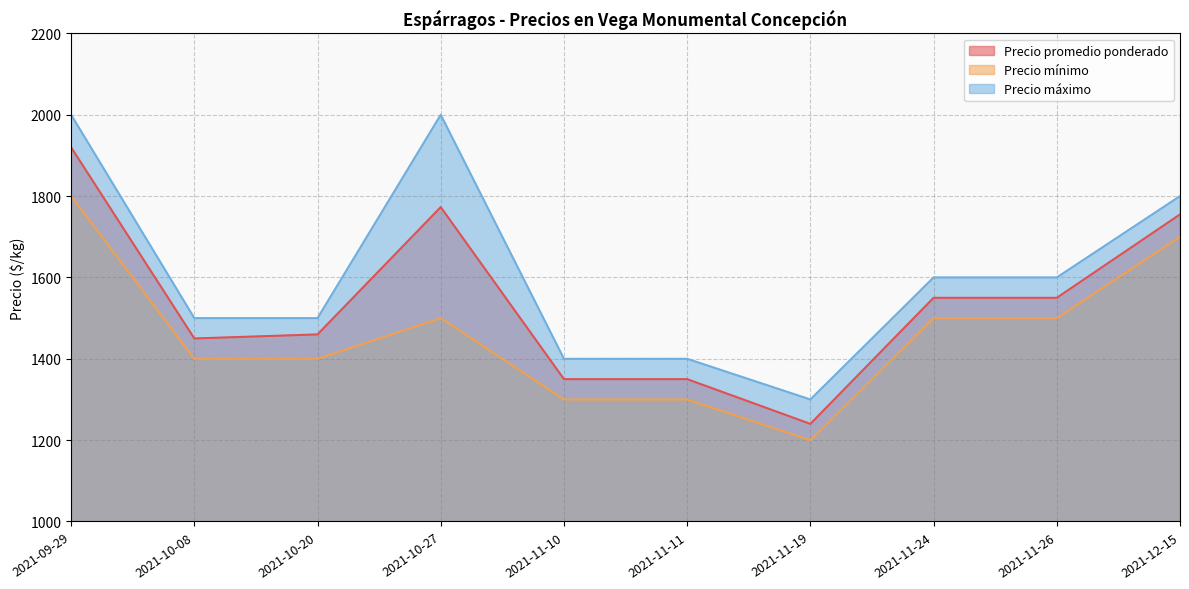

Where is the first local maximum for Precio máximo?

2021-10-27